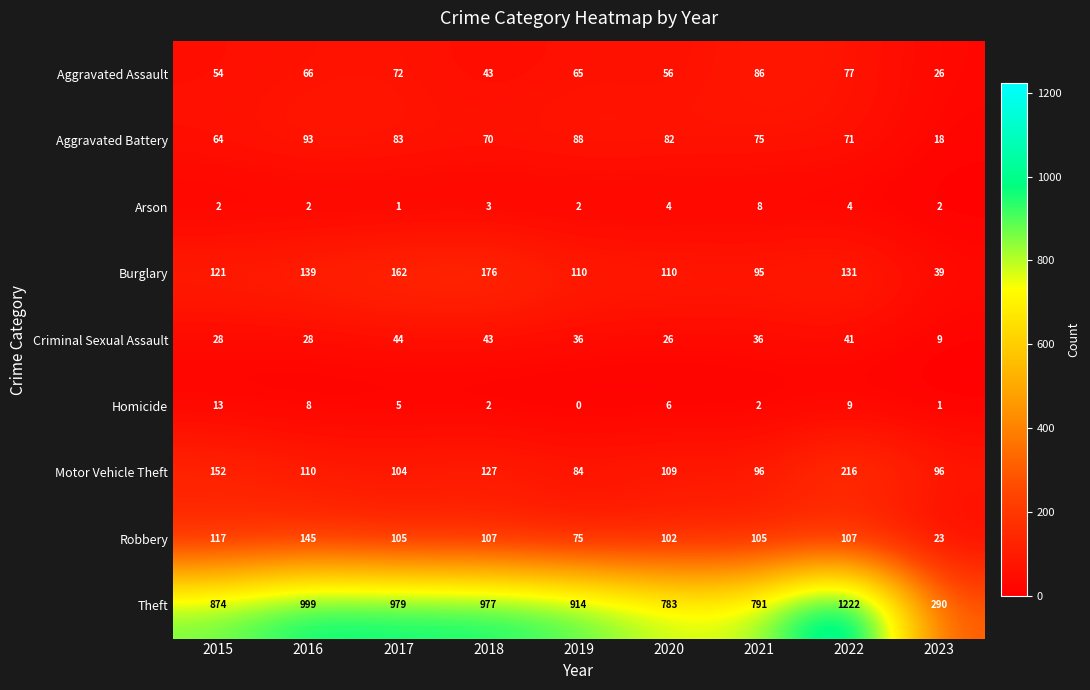

Which series changed the most between 2016 and 2021?

Theft